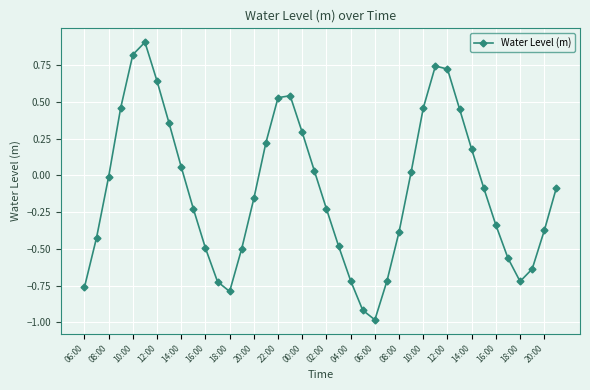

What is the greatest value displayed?

0.9